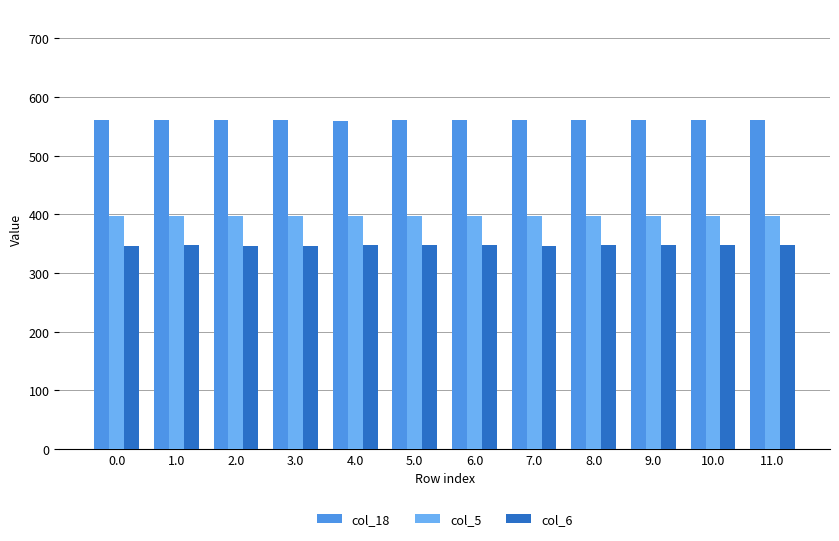

What is the sum of all col_6 values?

4168.8